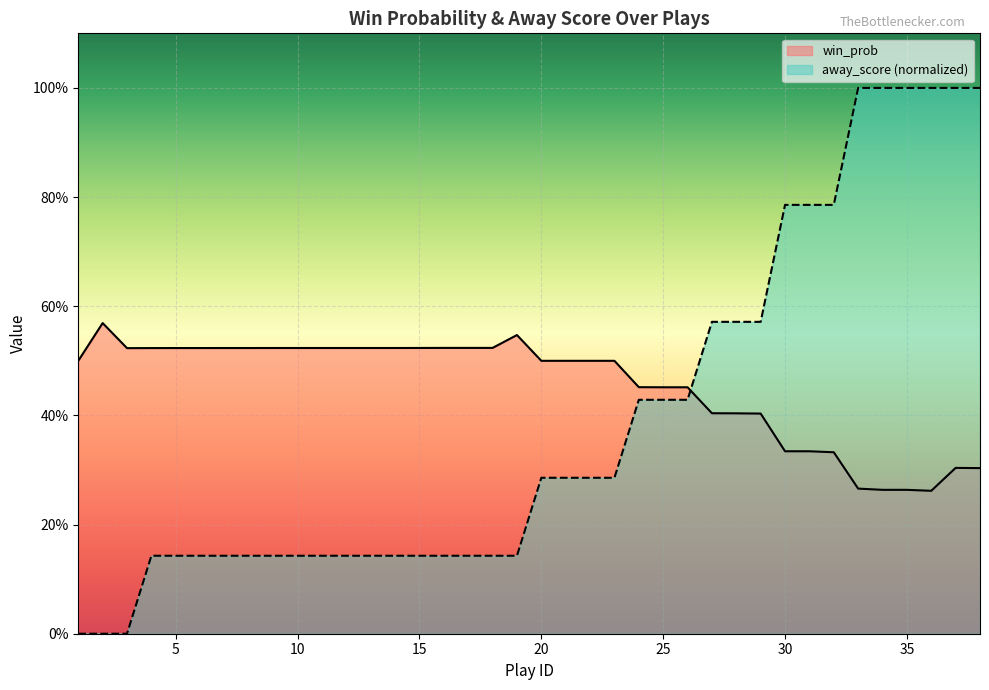

Is it true that win_prob equals 0.3 at 13?

False